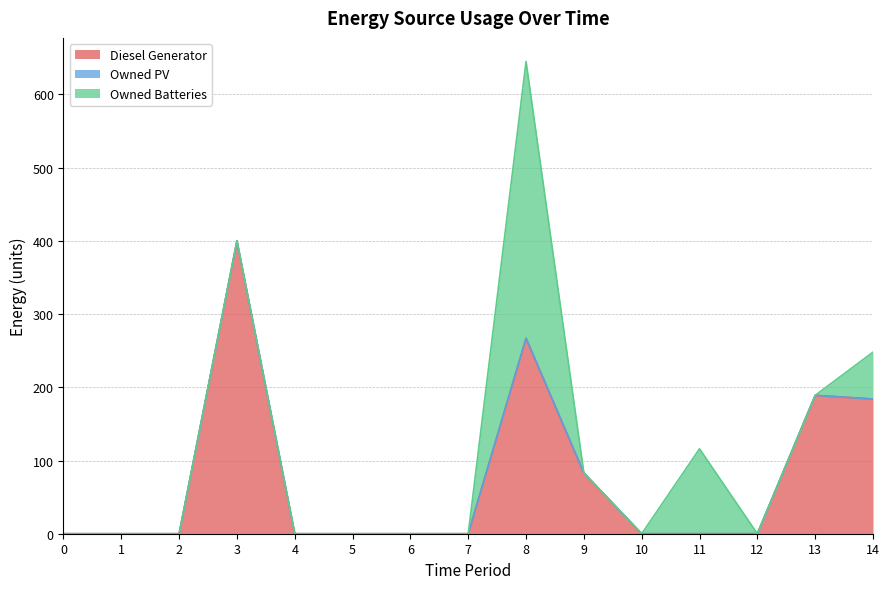

List the labels in order of Owned PV value, smallest first.

0, 1, 2, 3, 4, 5, 6, 7, 8, 9, 10, 11, 12, 13, 14